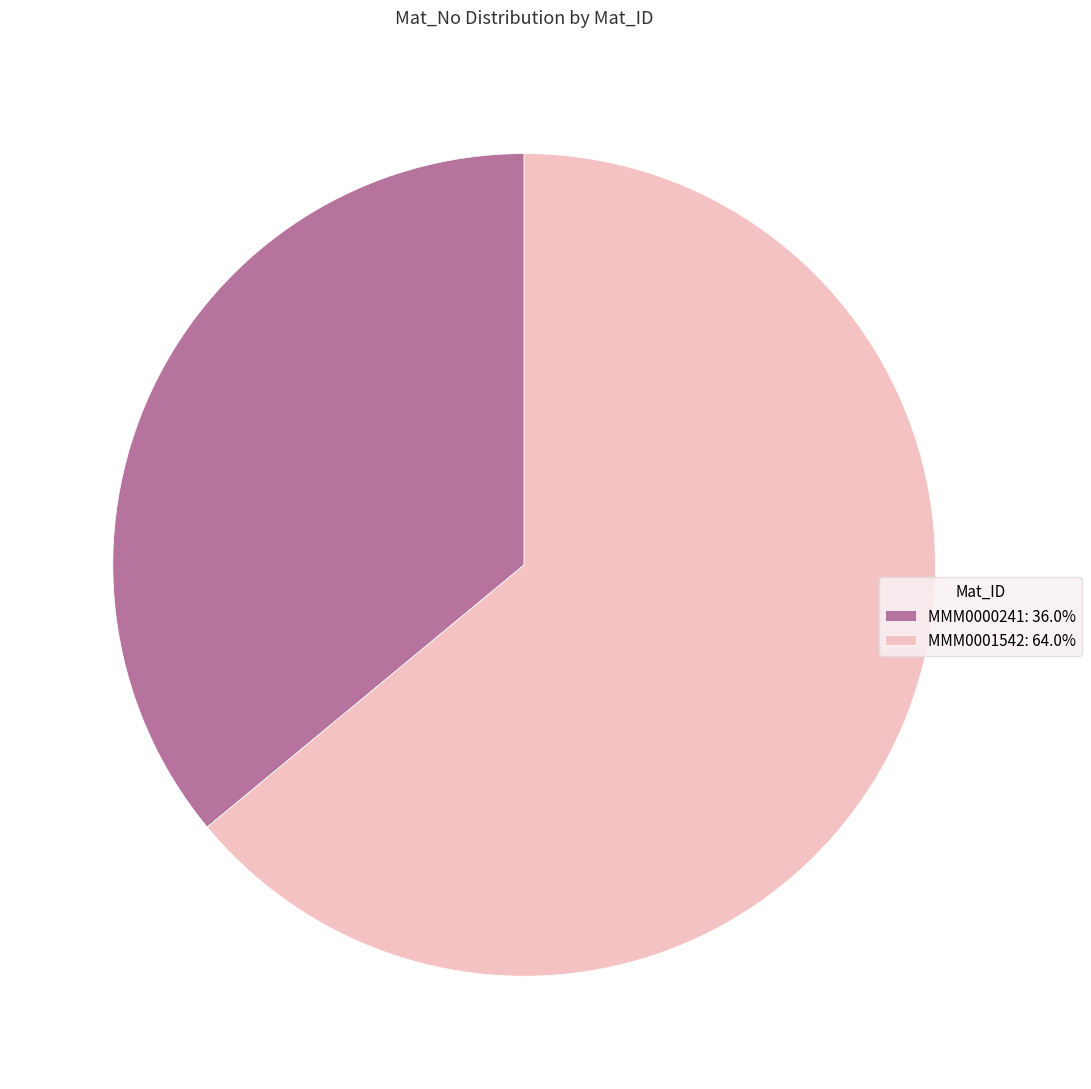

Count the number of slices in the pie.

2